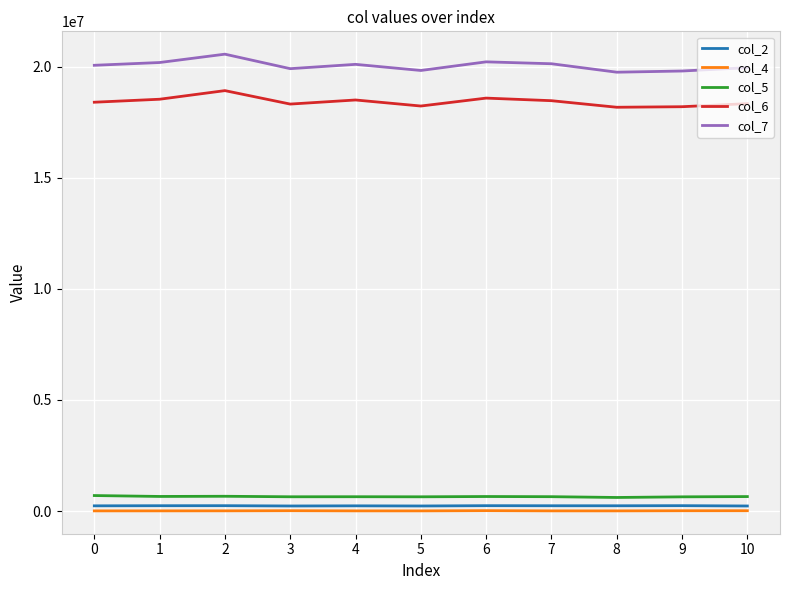

Is this an area chart (filled region under the line)?

No